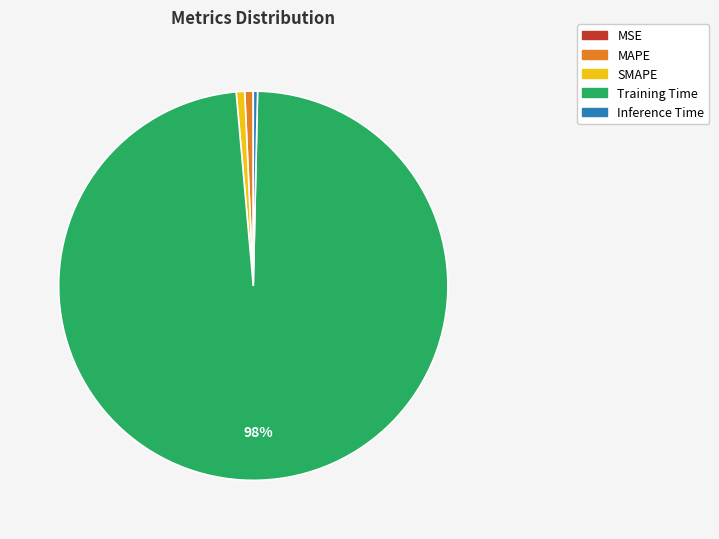

To the nearest percent, what is the difference between the largest and smallest slice percentages?

98%